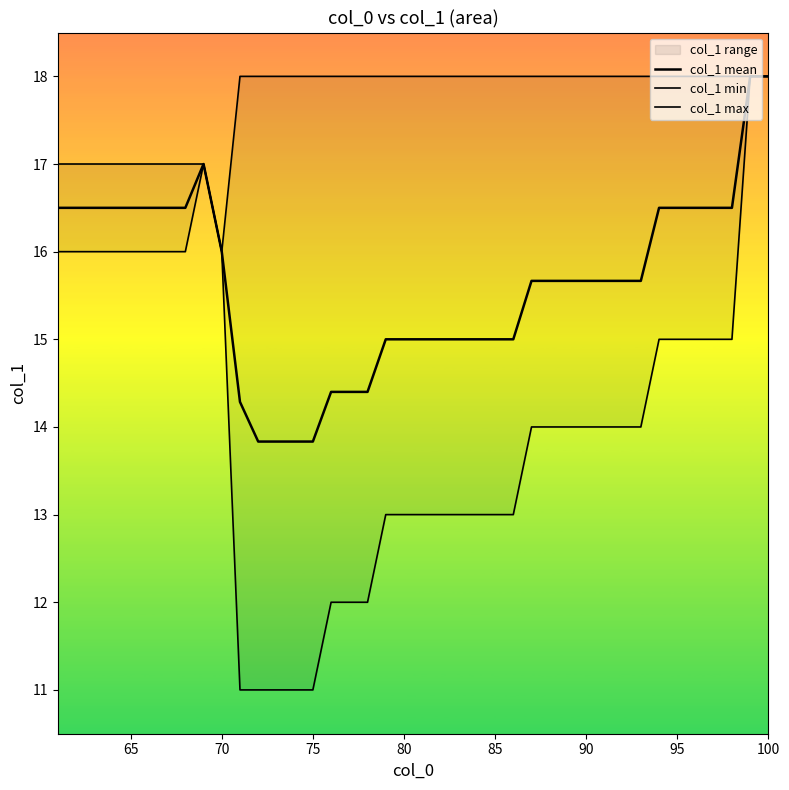

Is it true that col_1 min equals 15.9 at 13?

False